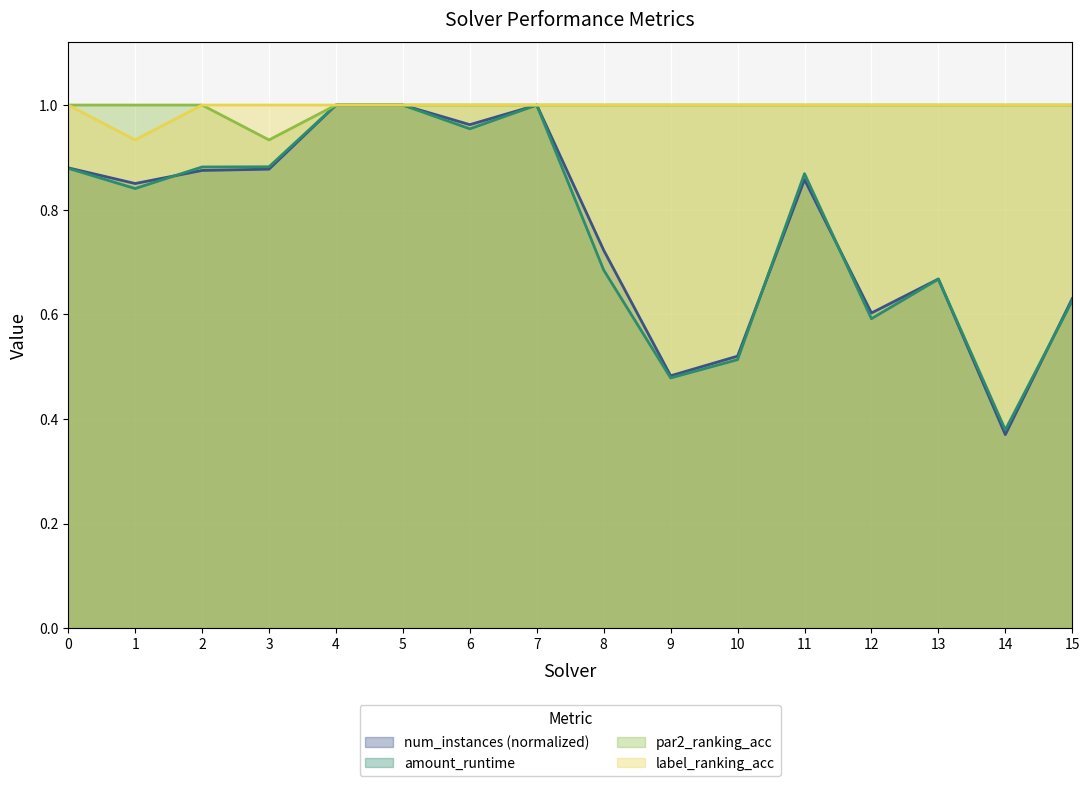

What is the total value across all series at 15?

3.3